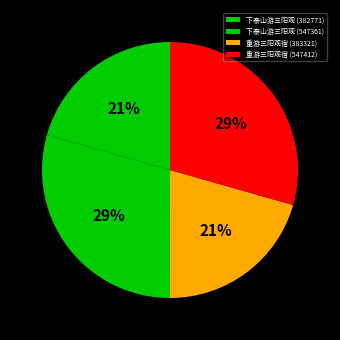

What percentage is NOT represented by 重游三阳观宿 (383321)?

79.4%